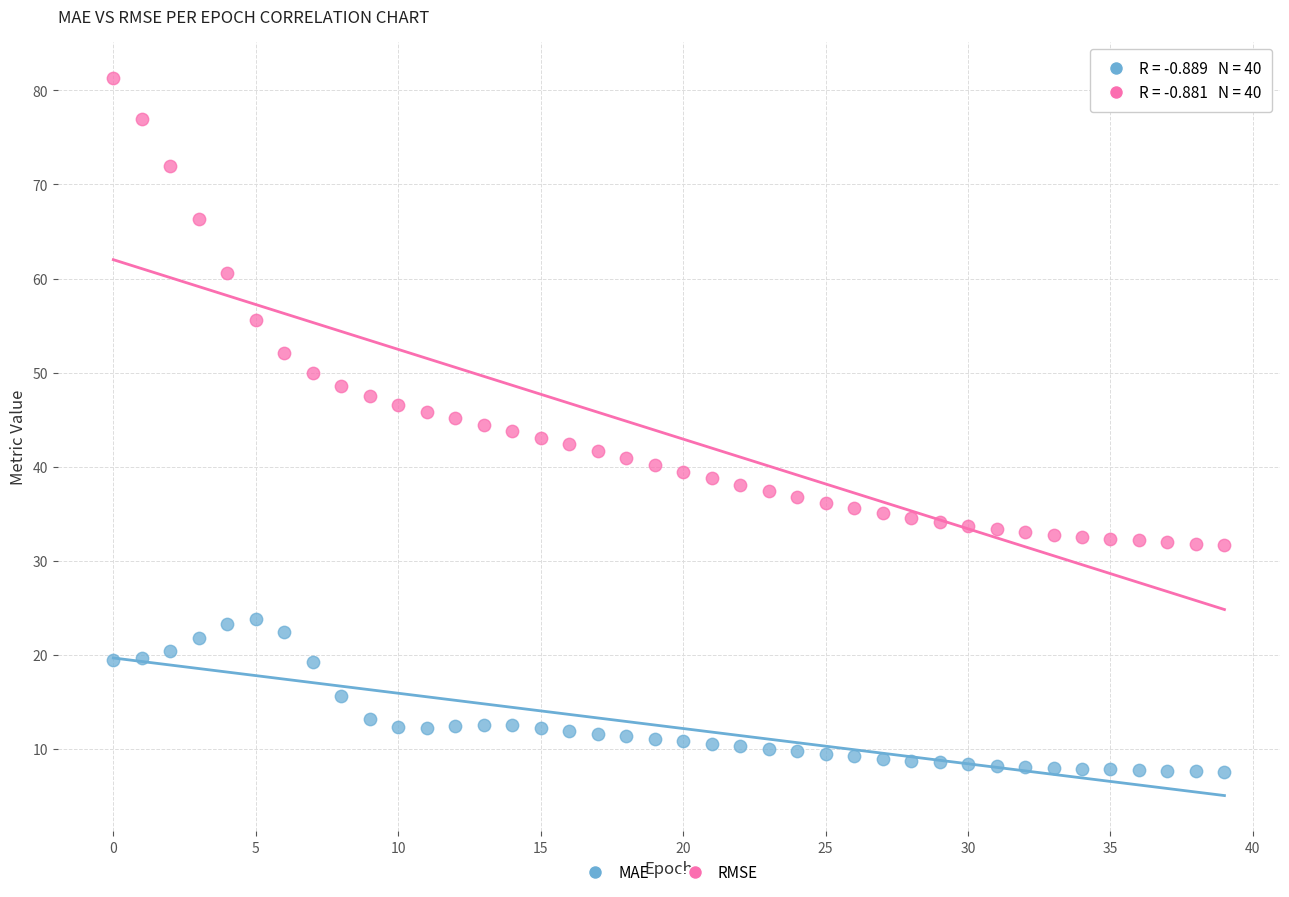

Across all data points, what is the range of Y values (max minus min)?

73.7